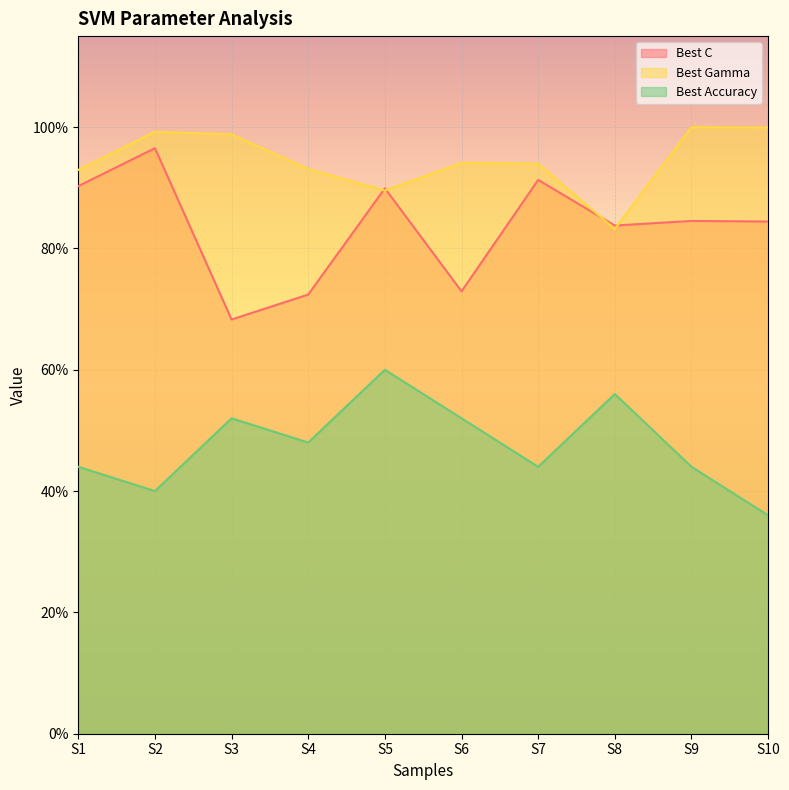

Does the chart display data point markers on the line(s)?

No